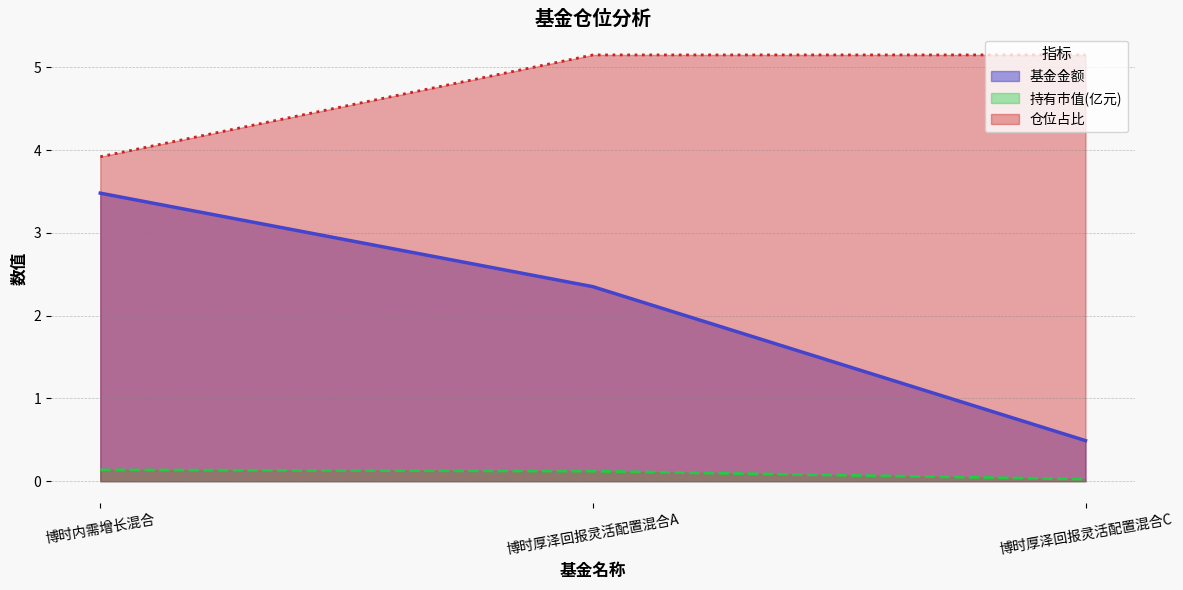

What is the sum of all 持有市值(亿元) values?

0.3